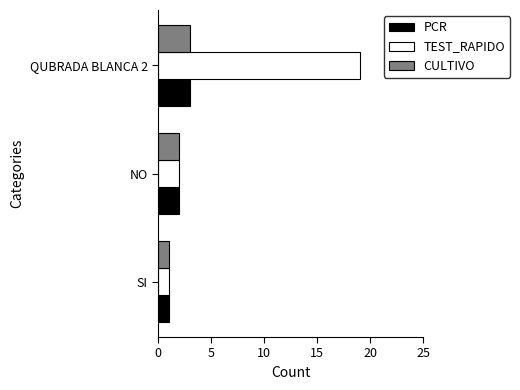

What is the smallest value displayed?

1